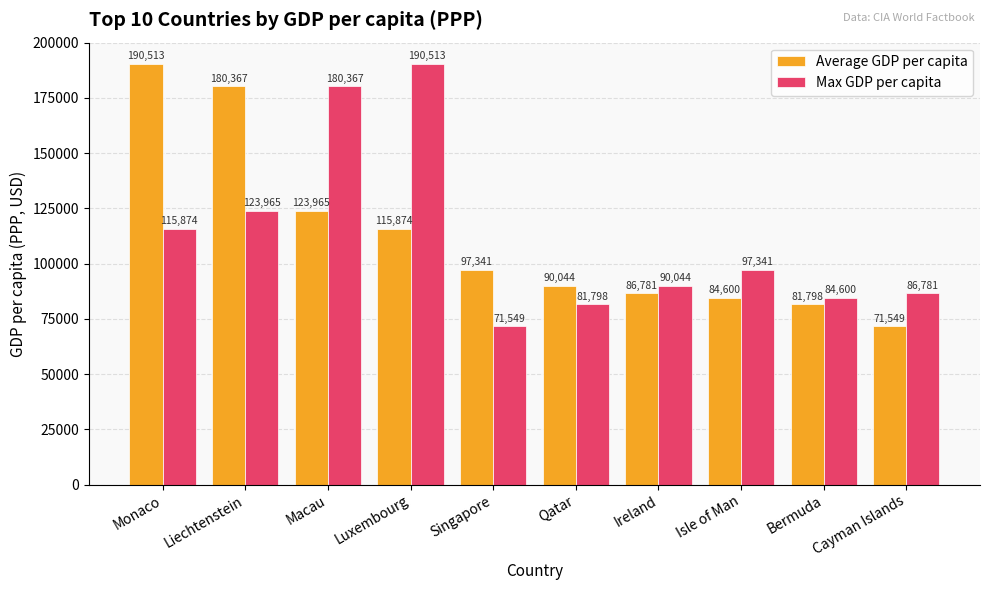

What is the spread (max minus min) of values at Isle of Man?

12741